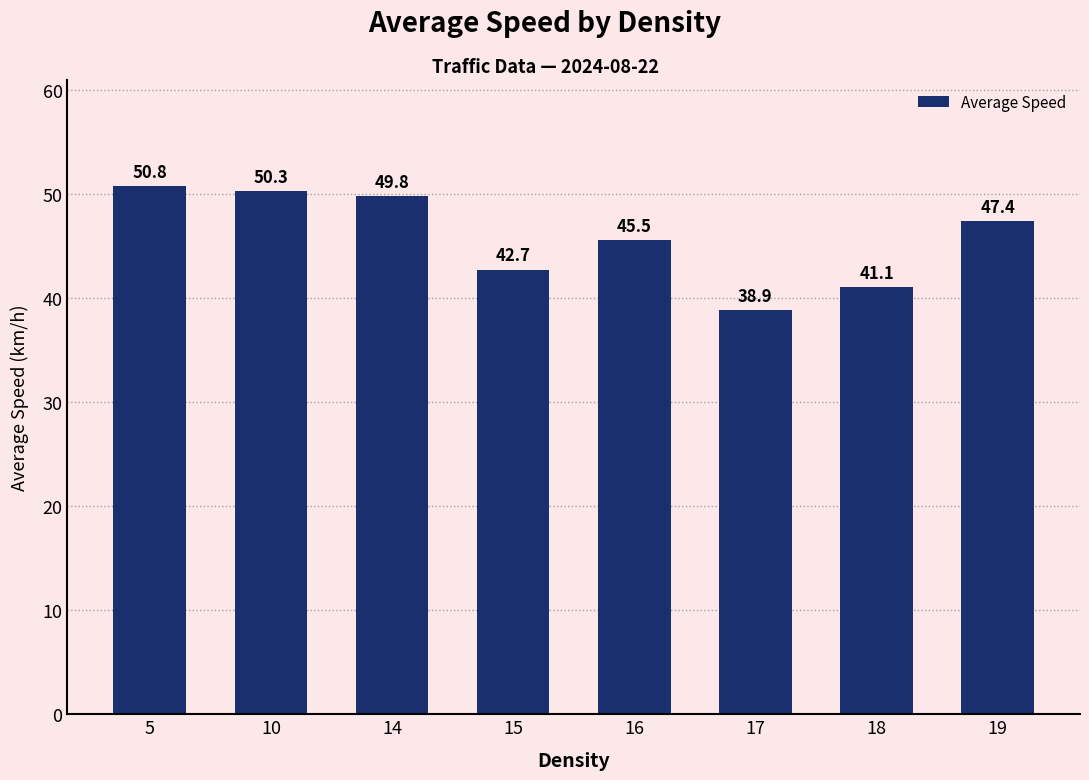

How many values are below 47?

4